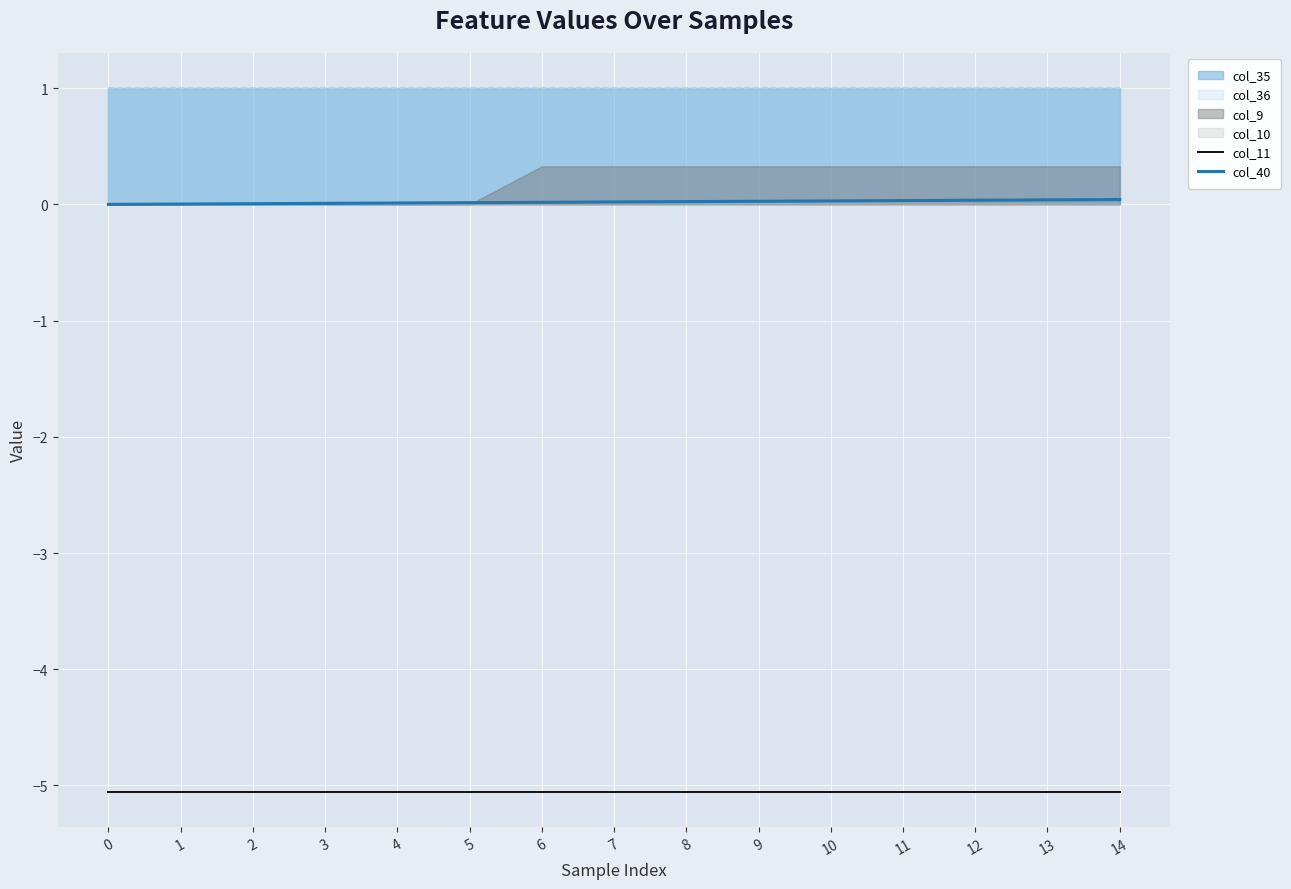

Is the value of col_11 at 8 greater than the value of col_40 at 10?

No